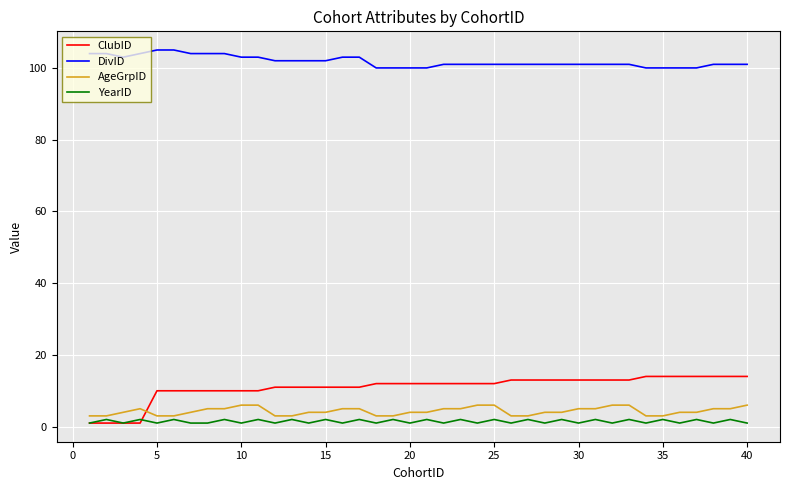

What is the highest value of the AgeGrpID series?

6